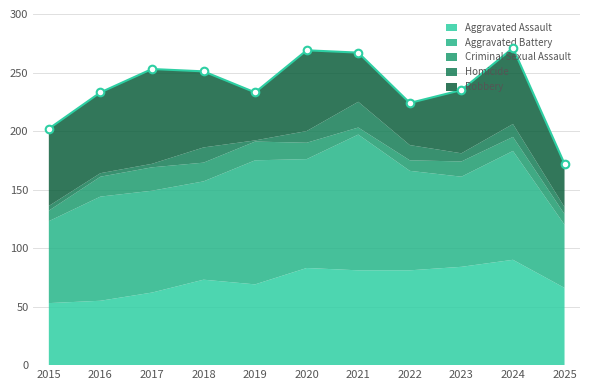

What is the total value across all series at 2025?

172